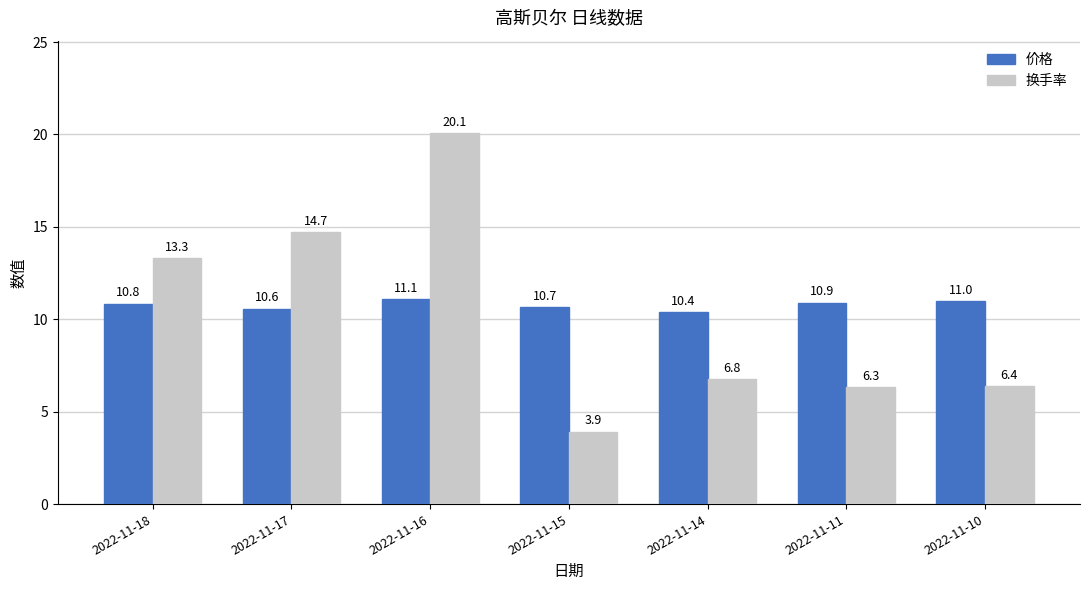

What are all the series names shown in the legend?

价格, 换手率